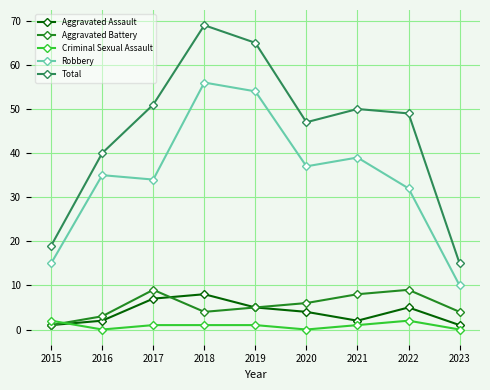

Which series has the largest total across all categories?

Total